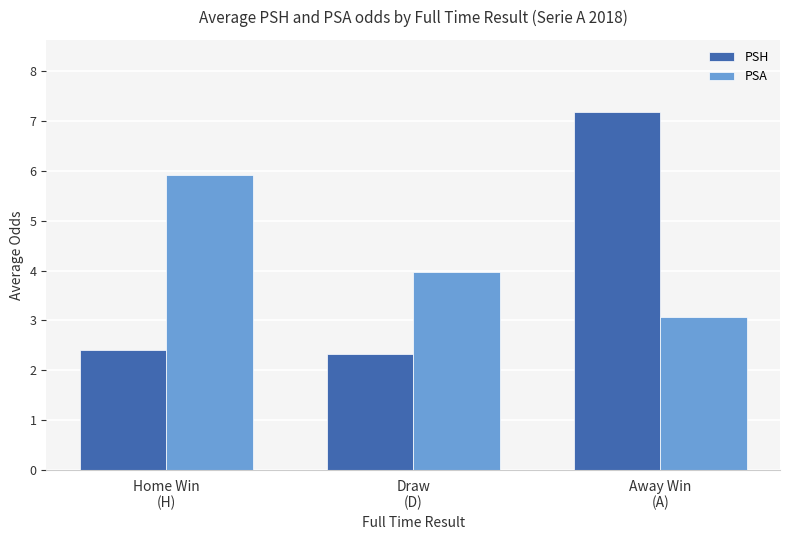

What are all the series names shown in the legend?

PSH, PSA